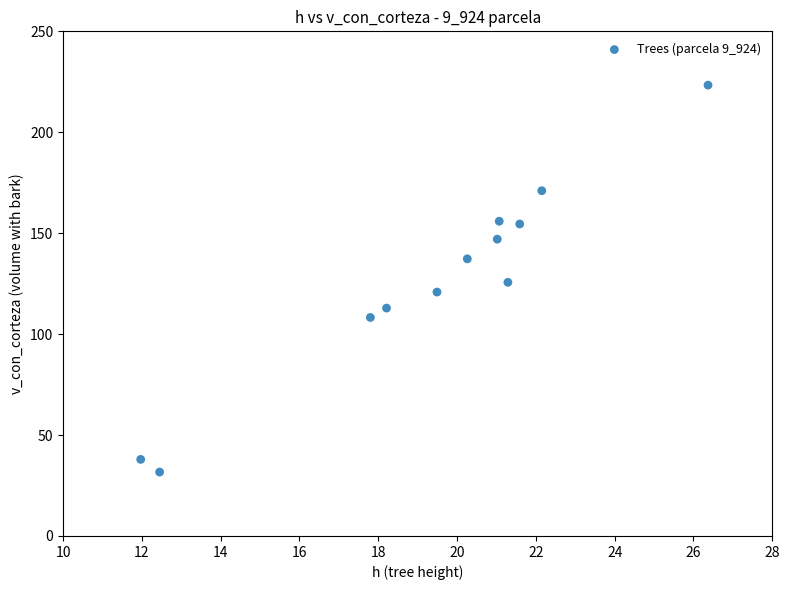

What is the average X value?

19.5